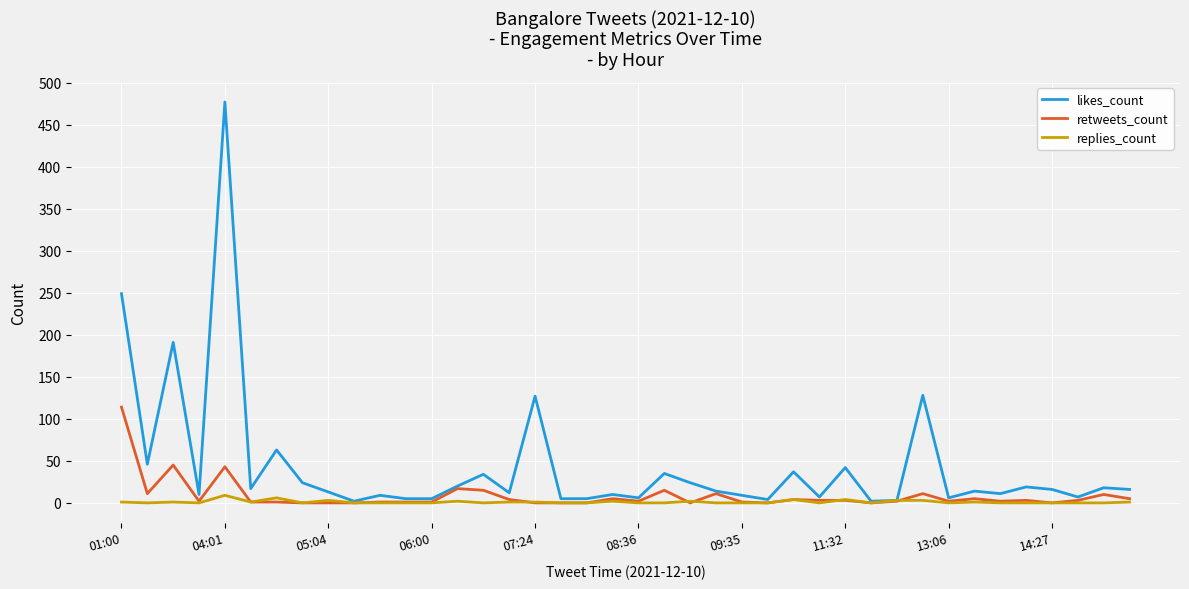

What is the average value of the replies_count series?

1